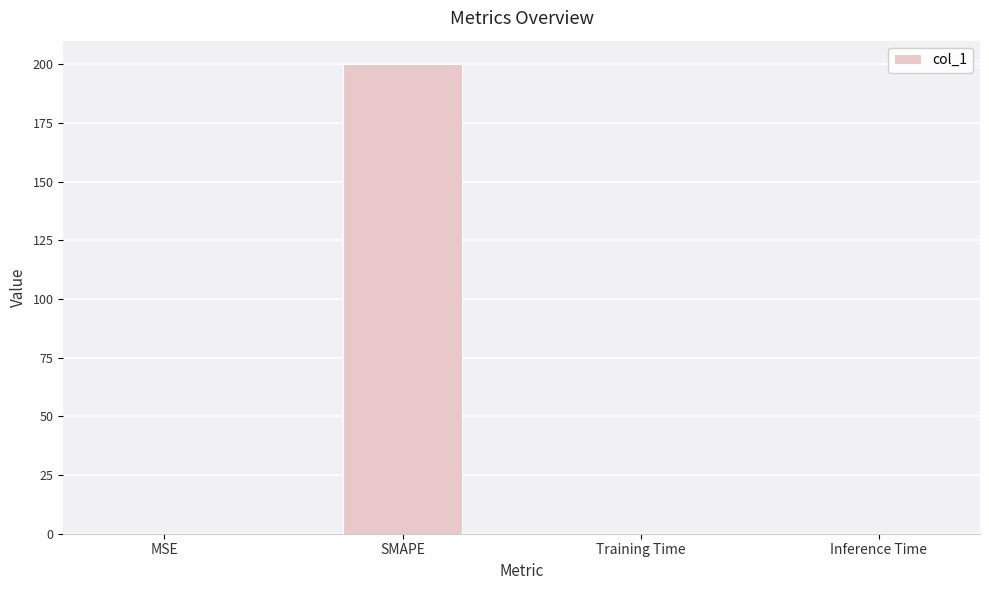

What is the approximate value at SMAPE?

200.0